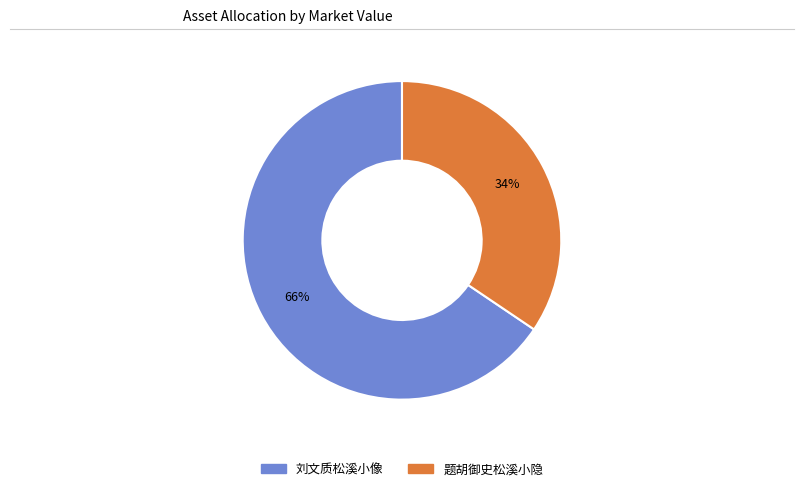

Which category has the smallest portion of the pie?

题胡御史松溪小隐